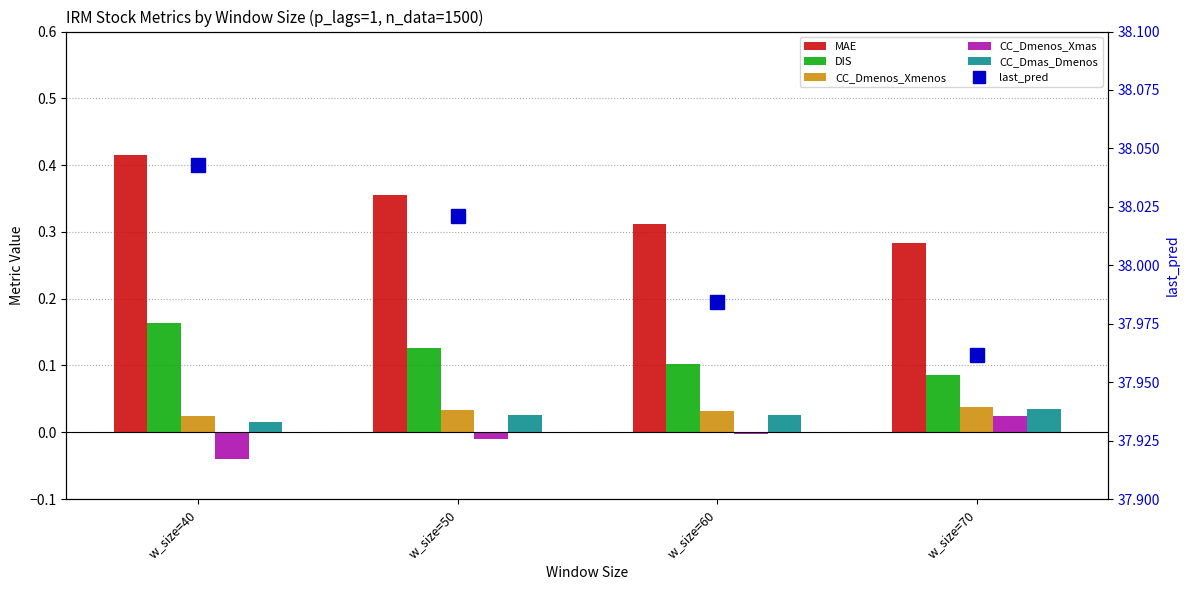

What are all the series names shown in the legend?

MAE, DIS, CC_Dmenos_Xmenos, CC_Dmenos_Xmas, CC_Dmas_Dmenos, last_pred